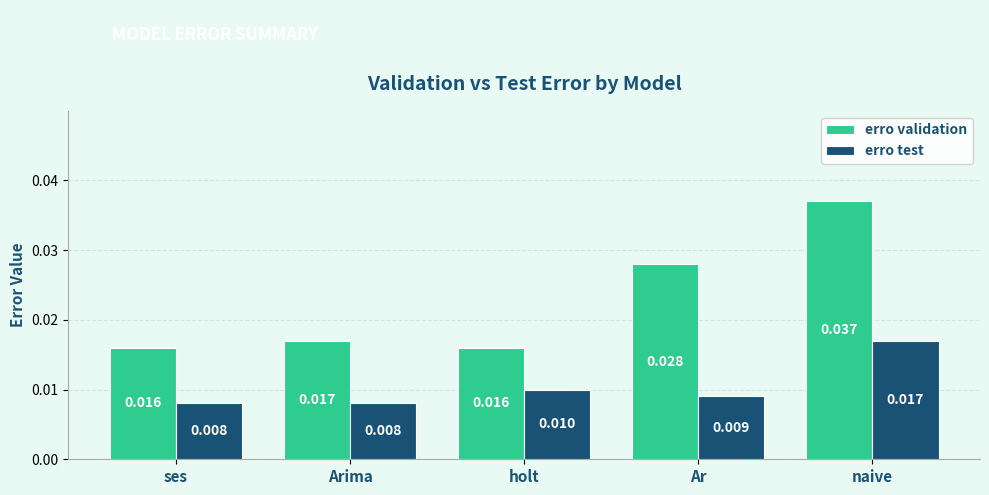

Are the bars horizontal?

No